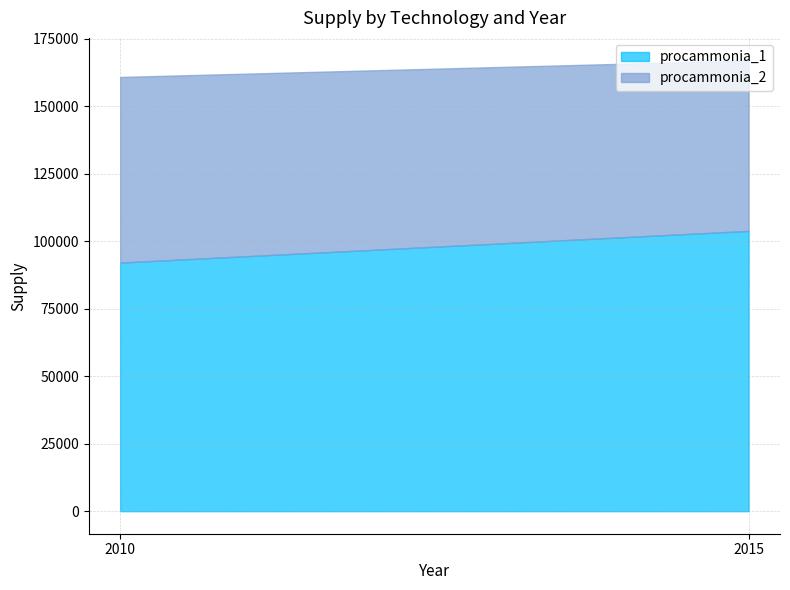

What is the sum of the procammonia_1 values at 2010 and 2015?

195968.3